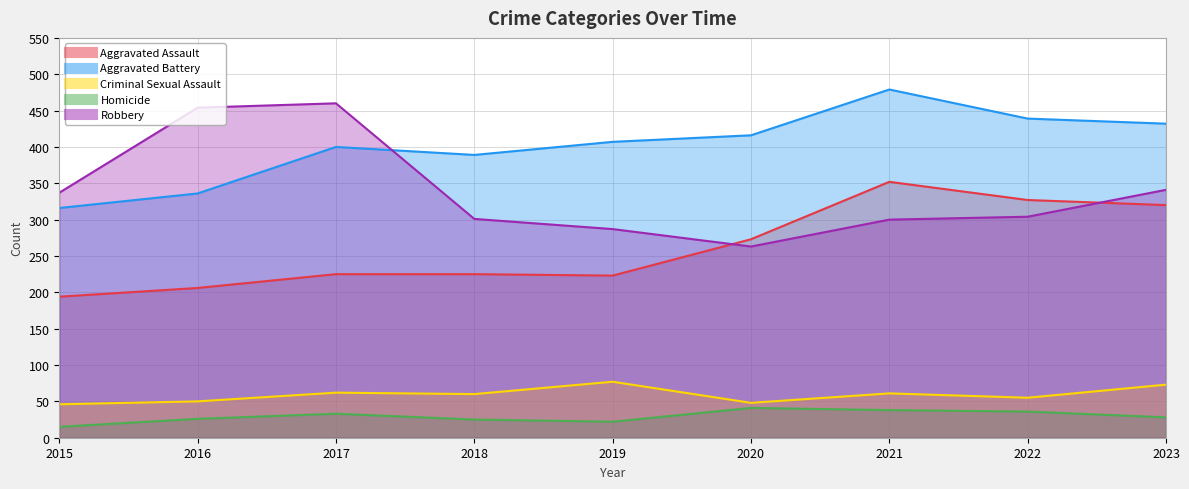

Which label corresponds to the largest value in the chart?

2021